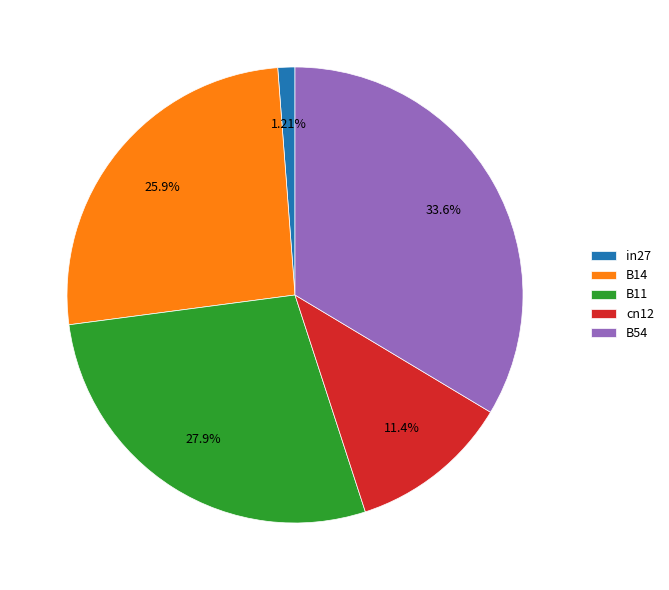

Which has a higher value, B14 or B54?

B54